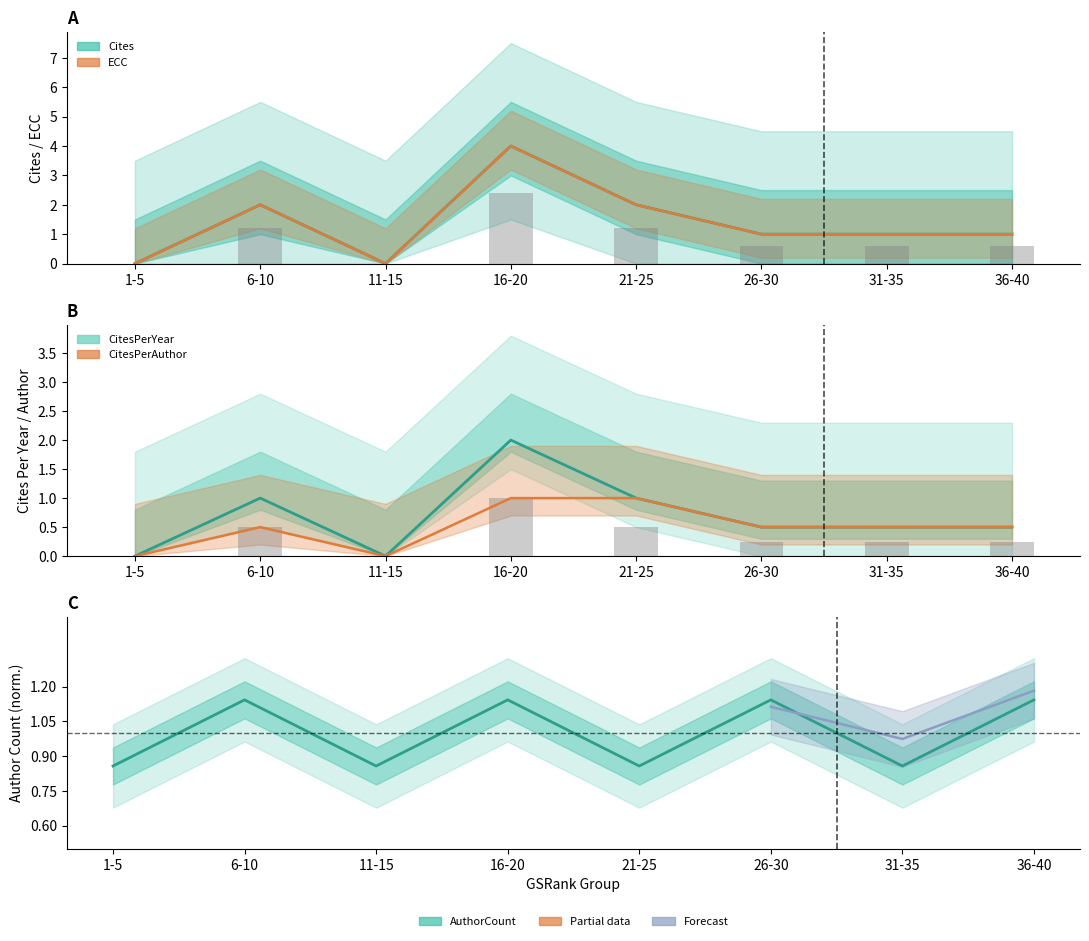

Is the value of AuthorCount at 36-40 greater than the value of CitesPerAuthor at 6-10?

Yes